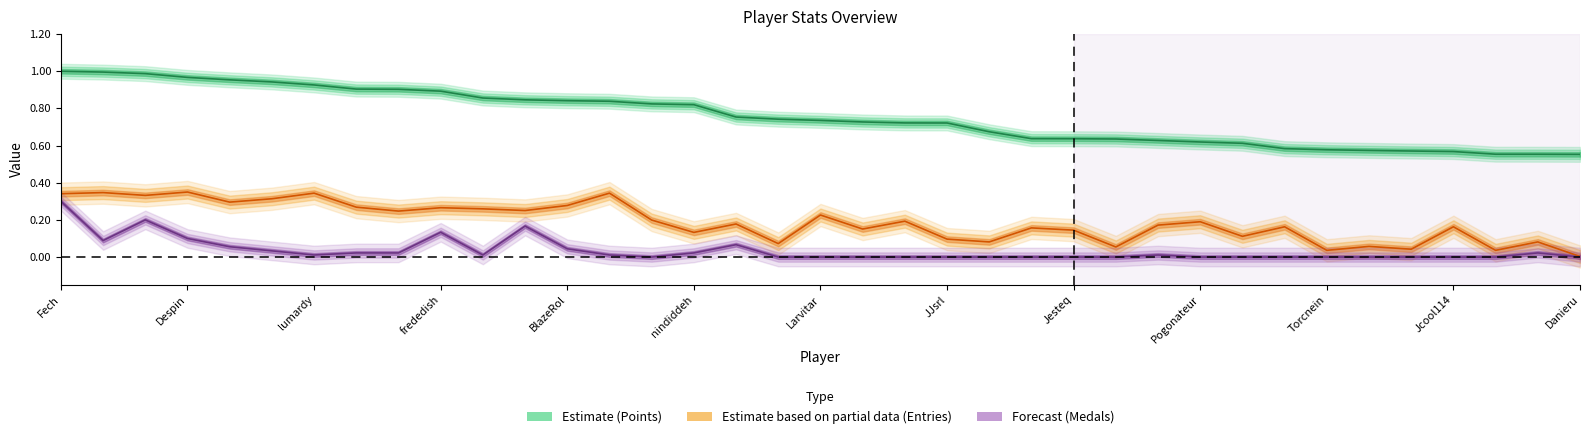

Does the chart have visible grid lines?

No